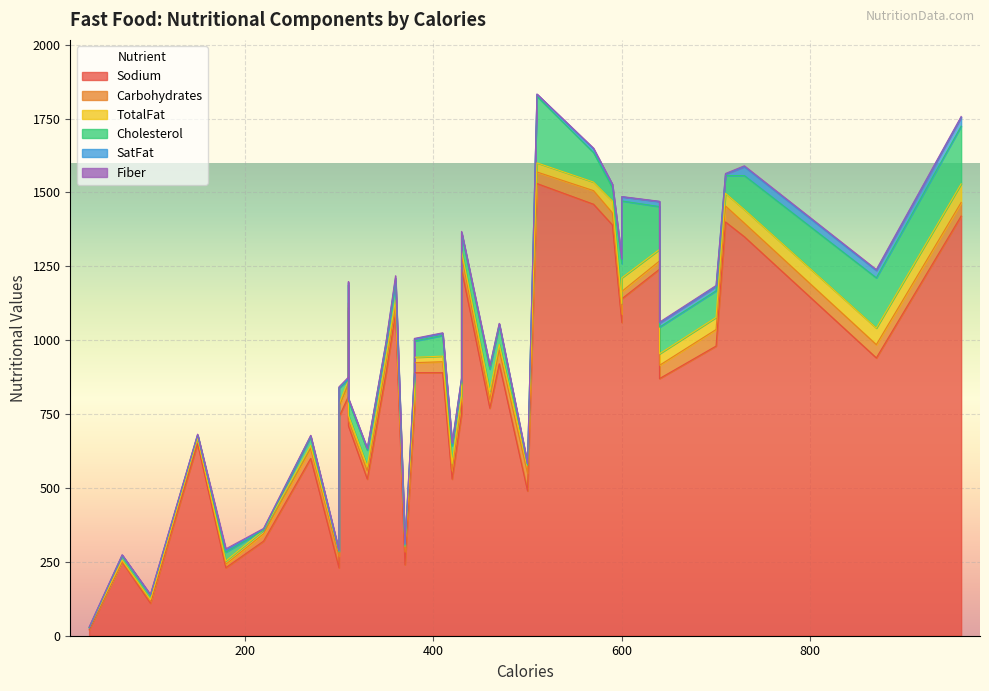

Which series changed the most between 21 and 33?

Sodium